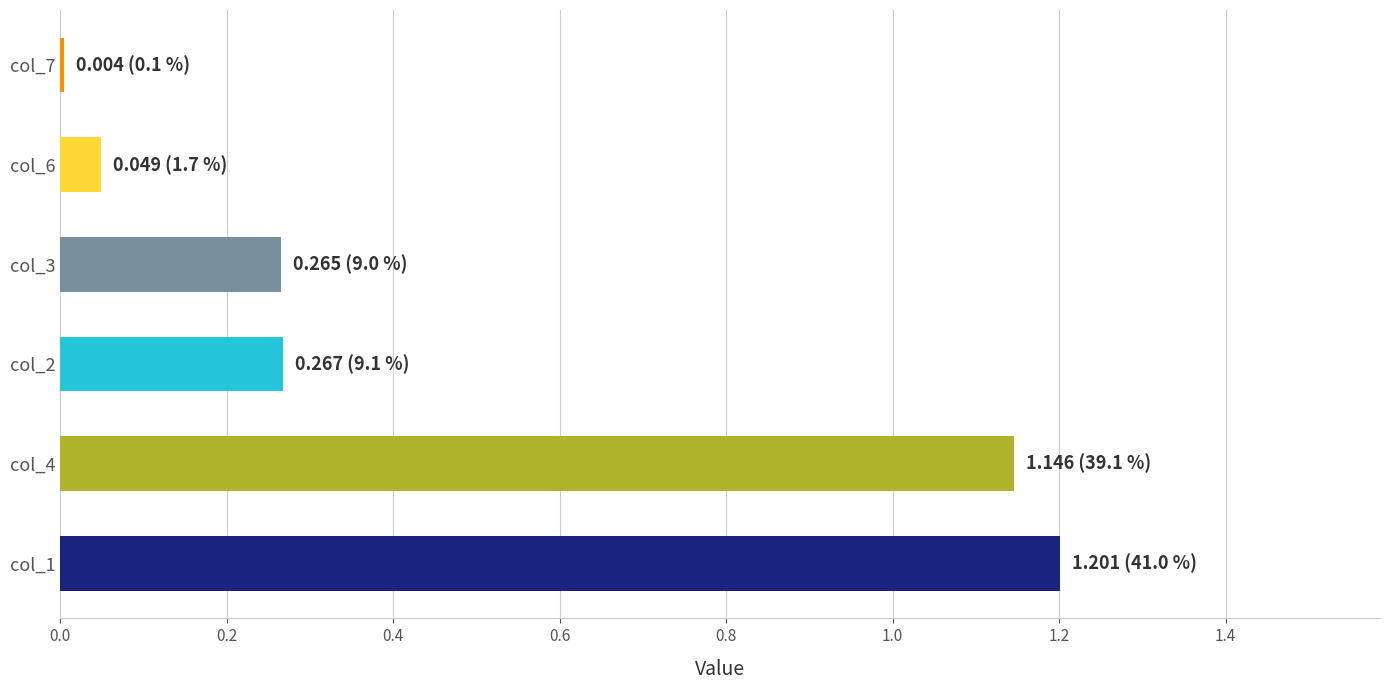

Which series has the largest range (max minus min)?

col_4